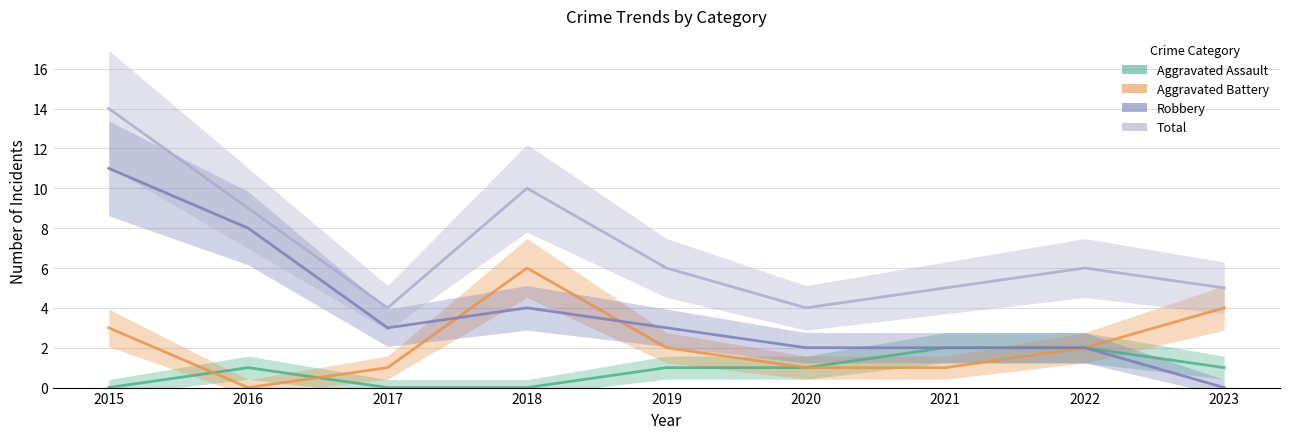

Does the chart have visible grid lines?

Yes